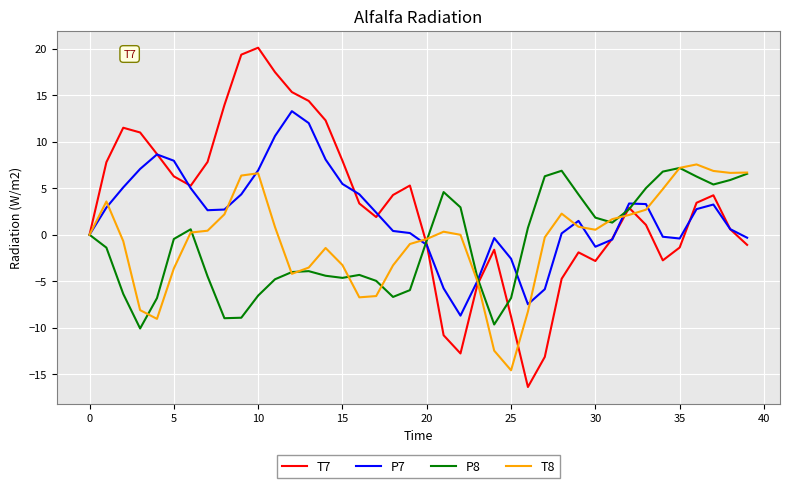

What are all the series names shown in the legend?

T7, P7, P8, T8